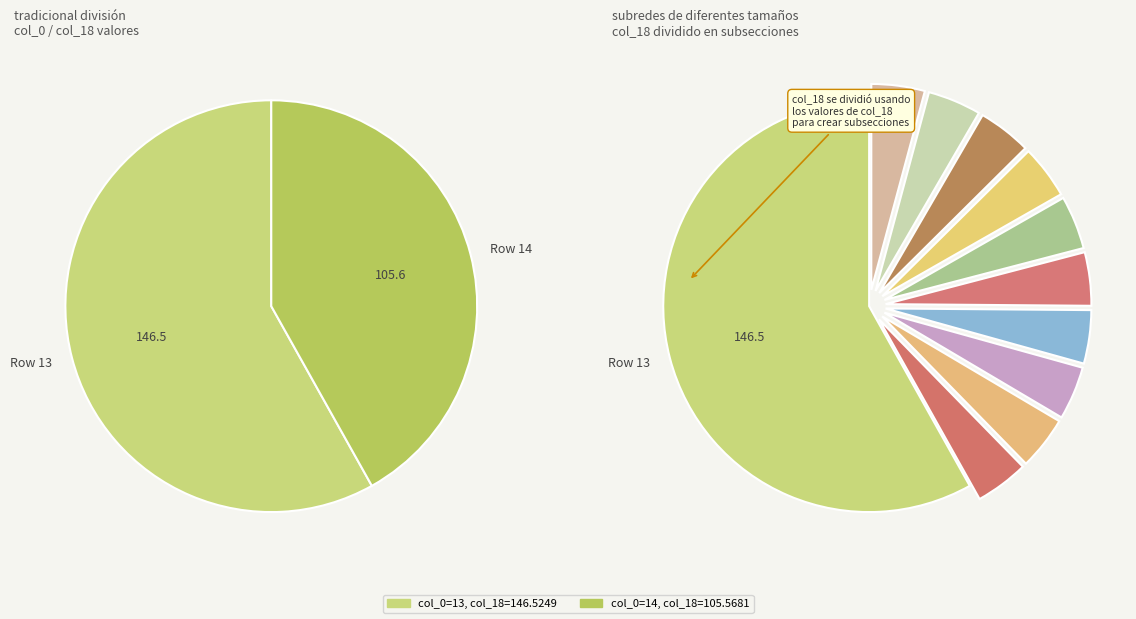

Which slice is the largest?

13